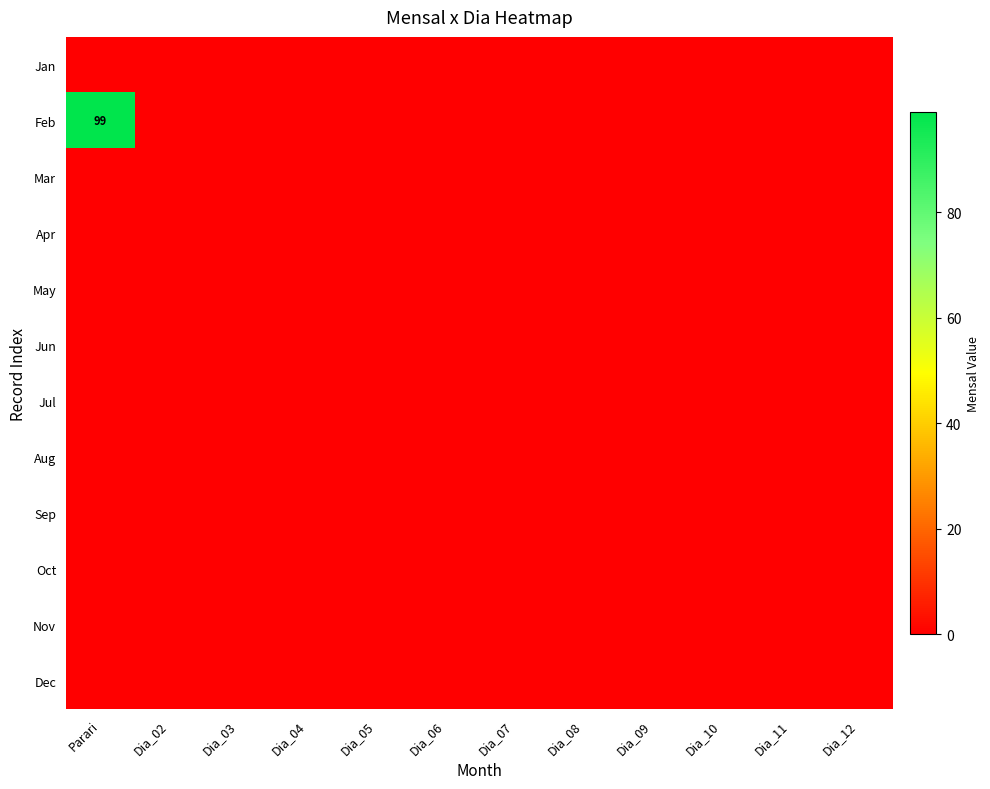

At which category does the chart reach its peak across all series?

Parari